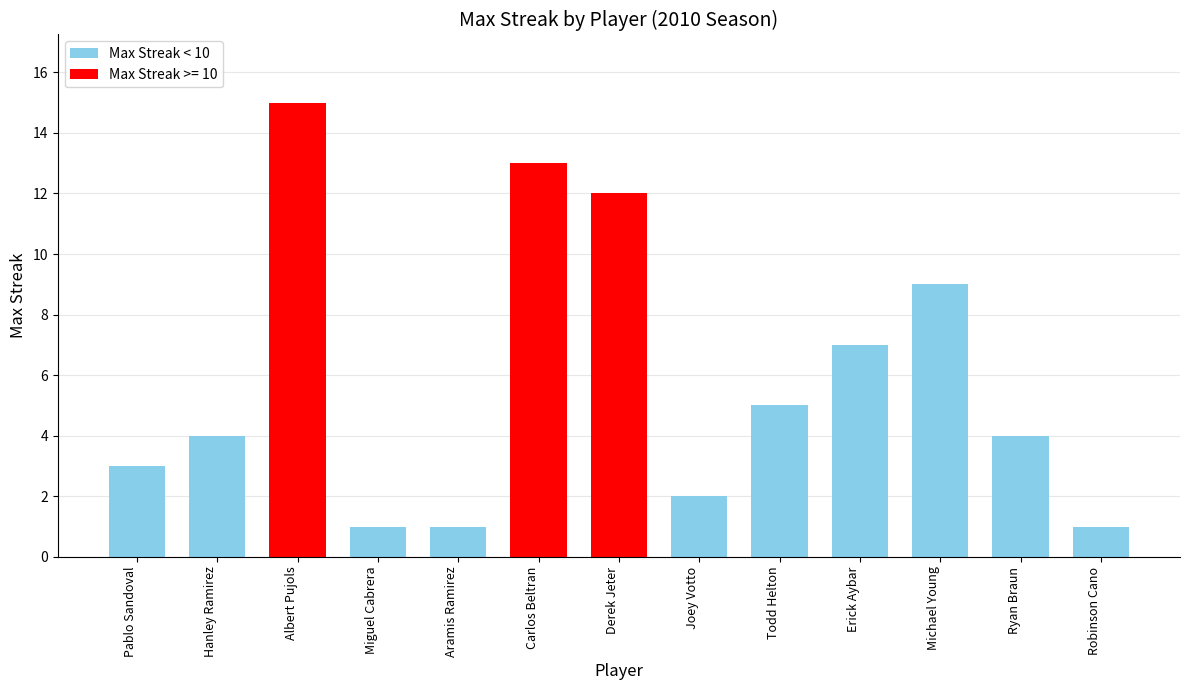

How many distinct data groups are displayed?

1